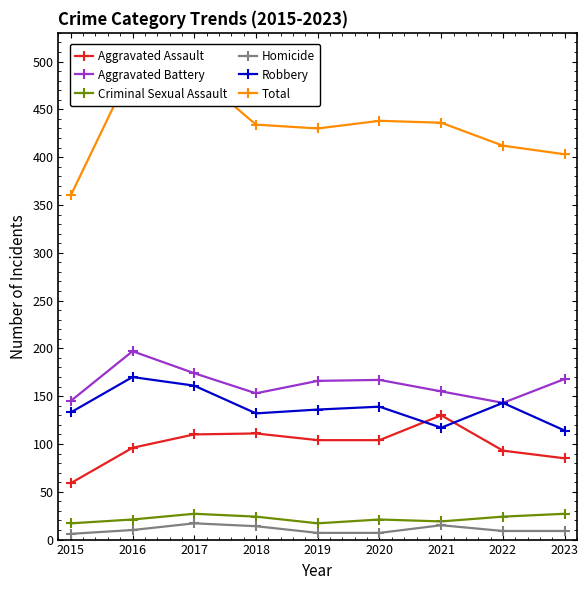

Which series has the widest spread of values?

Total